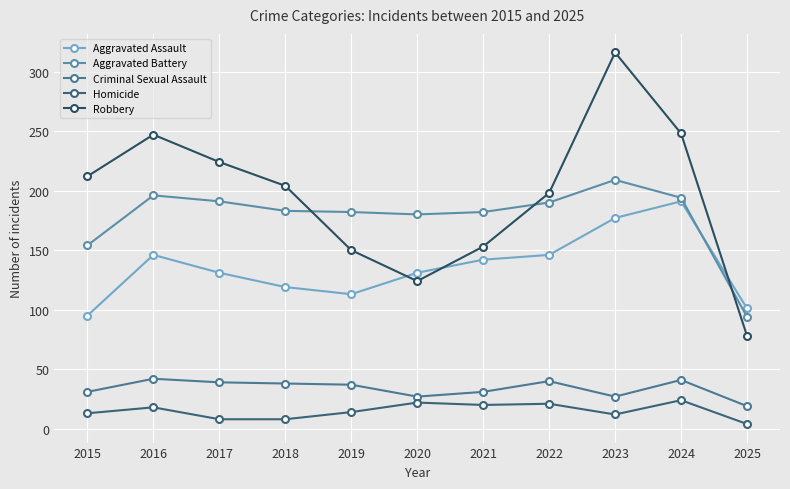

Reading left to right, list all the values displayed in this chart.

Aggravated Assault: 95	146	131	119	113	131	142	146	177	191	101
Aggravated Battery: 154	196	191	183	182	180	182	190	209	194	94
Criminal Sexual Assault: 31	42	39	38	37	27	31	40	27	41	19
Homicide: 13	18	8	8	14	22	20	21	12	24	4
Robbery: 212	247	224	204	150	124	153	198	316	248	78